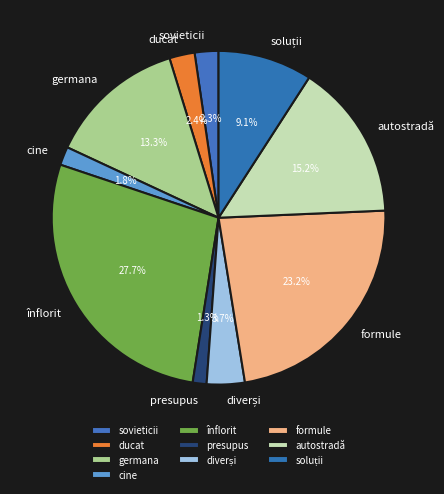

To the nearest percent, what portion does cine represent?

2%